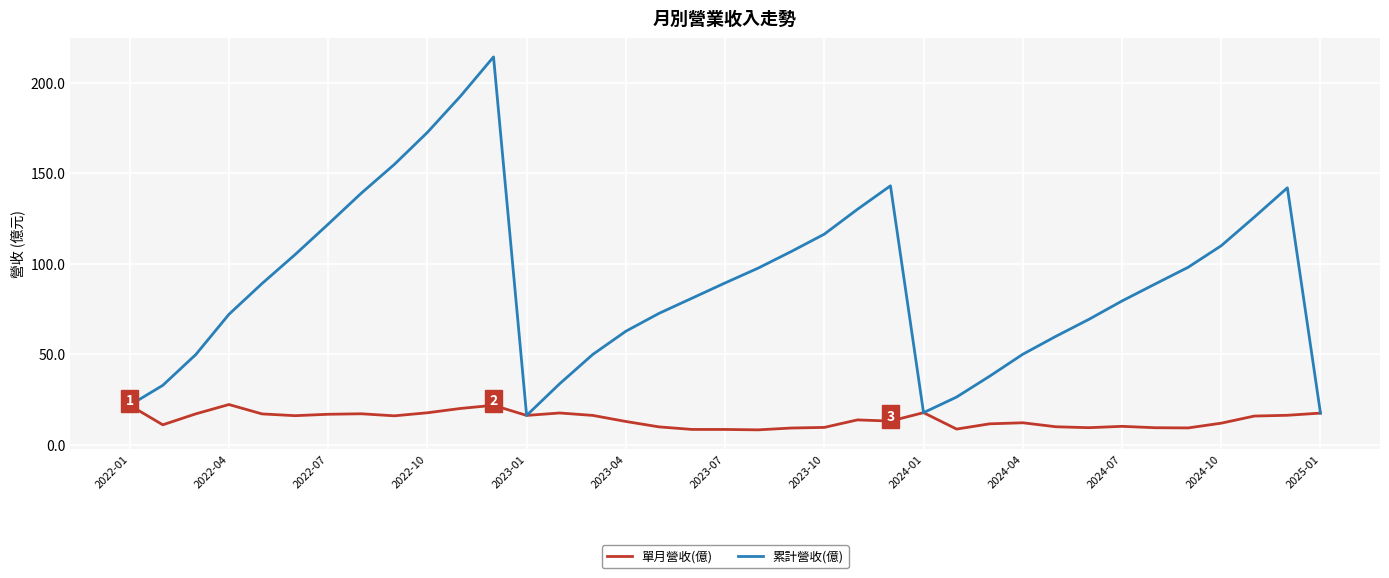

Rank the series by their maximum value, from highest to lowest.

累計營收(億), 單月營收(億)